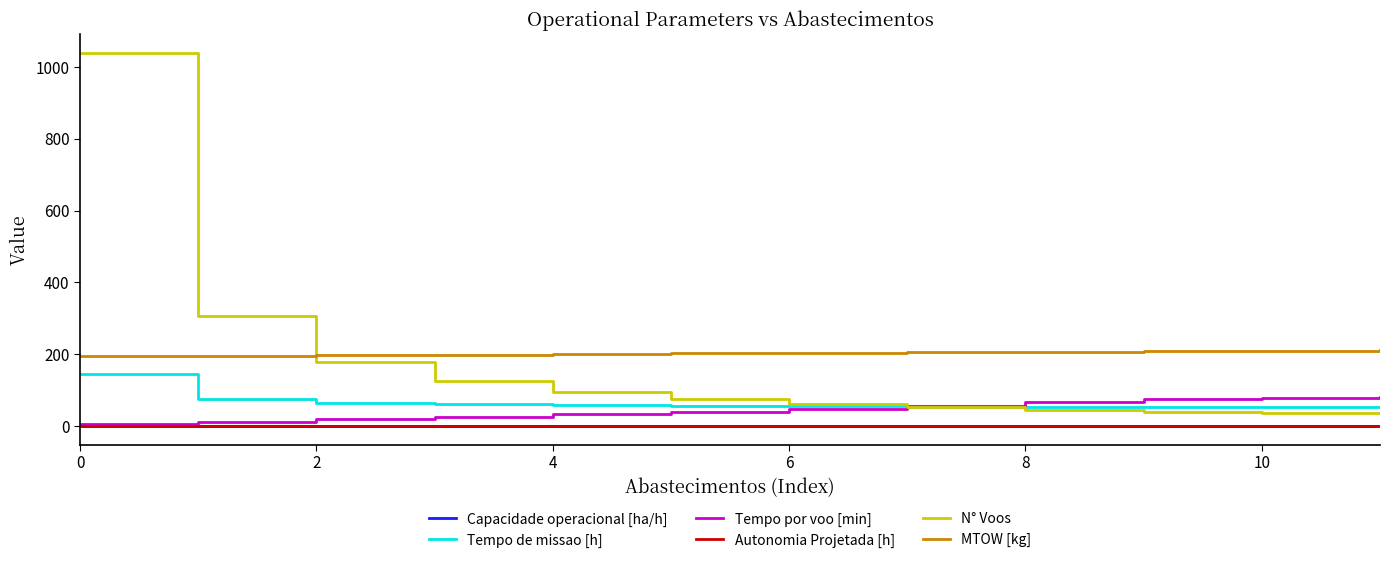

Which series ends up on top after the final intersection of N° Voos and Tempo de missao [h]?

Tempo de missao [h]